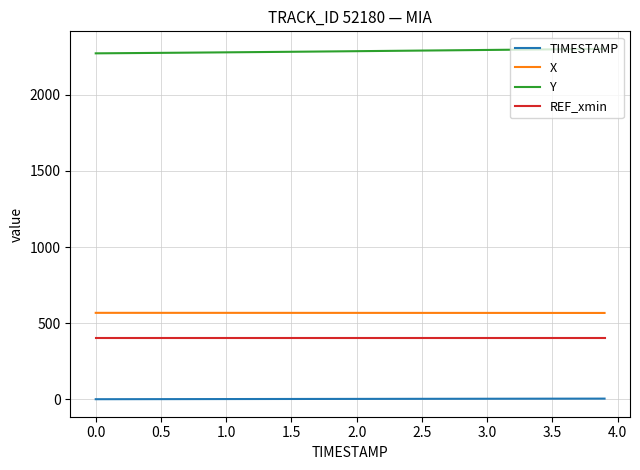

True or false: TIMESTAMP and REF_xmin intersect in this chart.

False